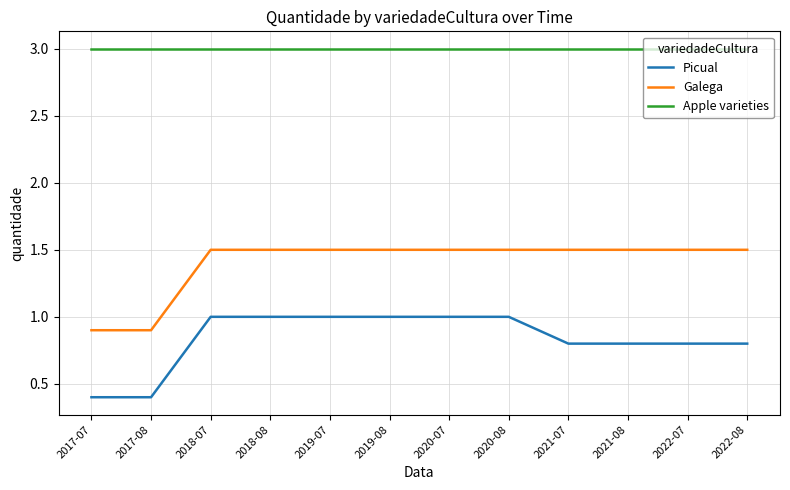

At how many categories does at least one series exceed 2?

12